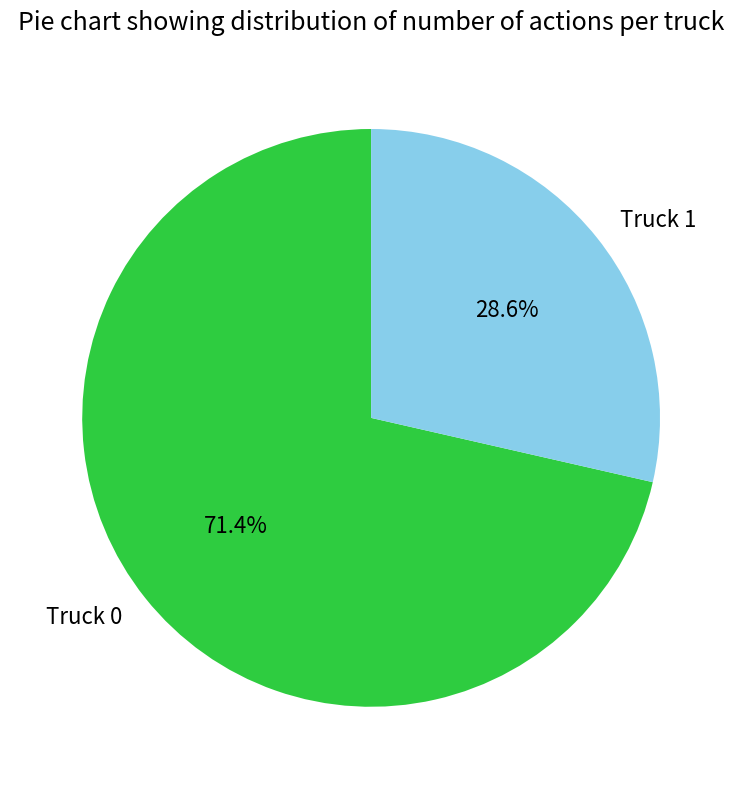

How many segments does this pie chart have?

2